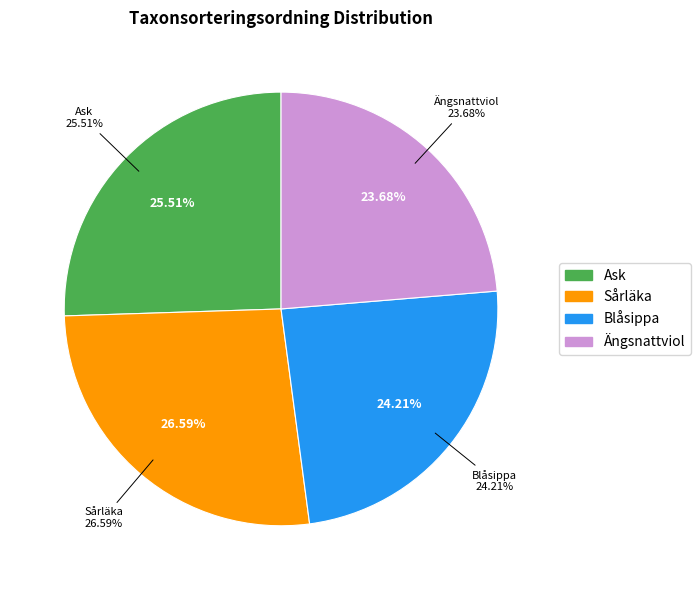

To the nearest percent, what portion does Ask represent?

26%